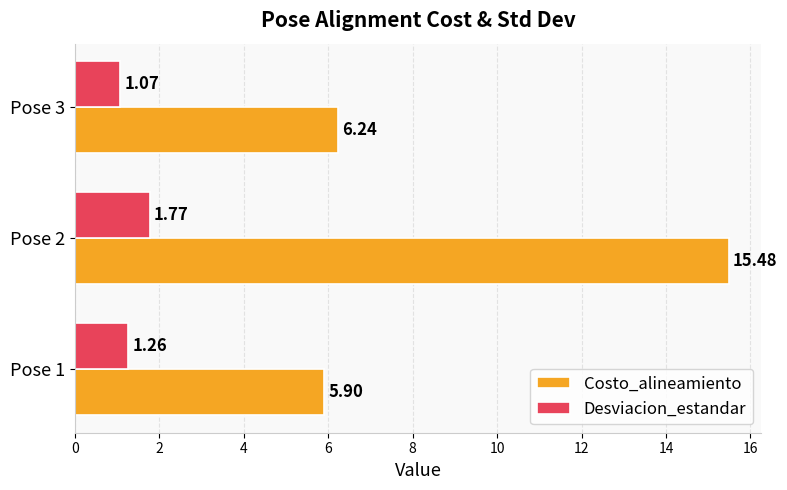

List the series in order of their overall mean, lowest first.

Desviacion_estandar, Costo_alineamiento